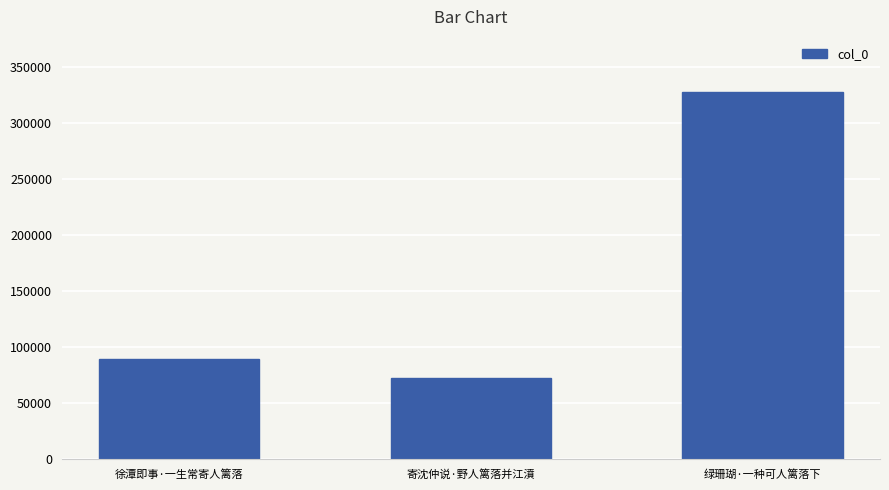

List the labels in order of value, smallest first.

寄沈仲说·野人篱落并江濆, 徐潭即事·一生常寄人篱落, 绿珊瑚·一种可人篱落下